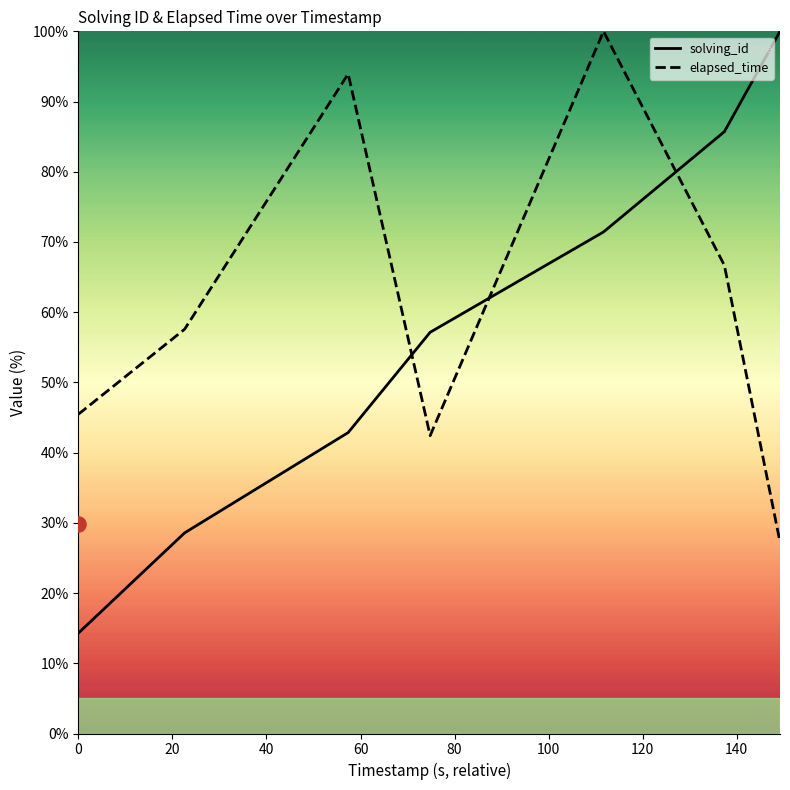

What is the lowest value of the elapsed_time series?

27.3